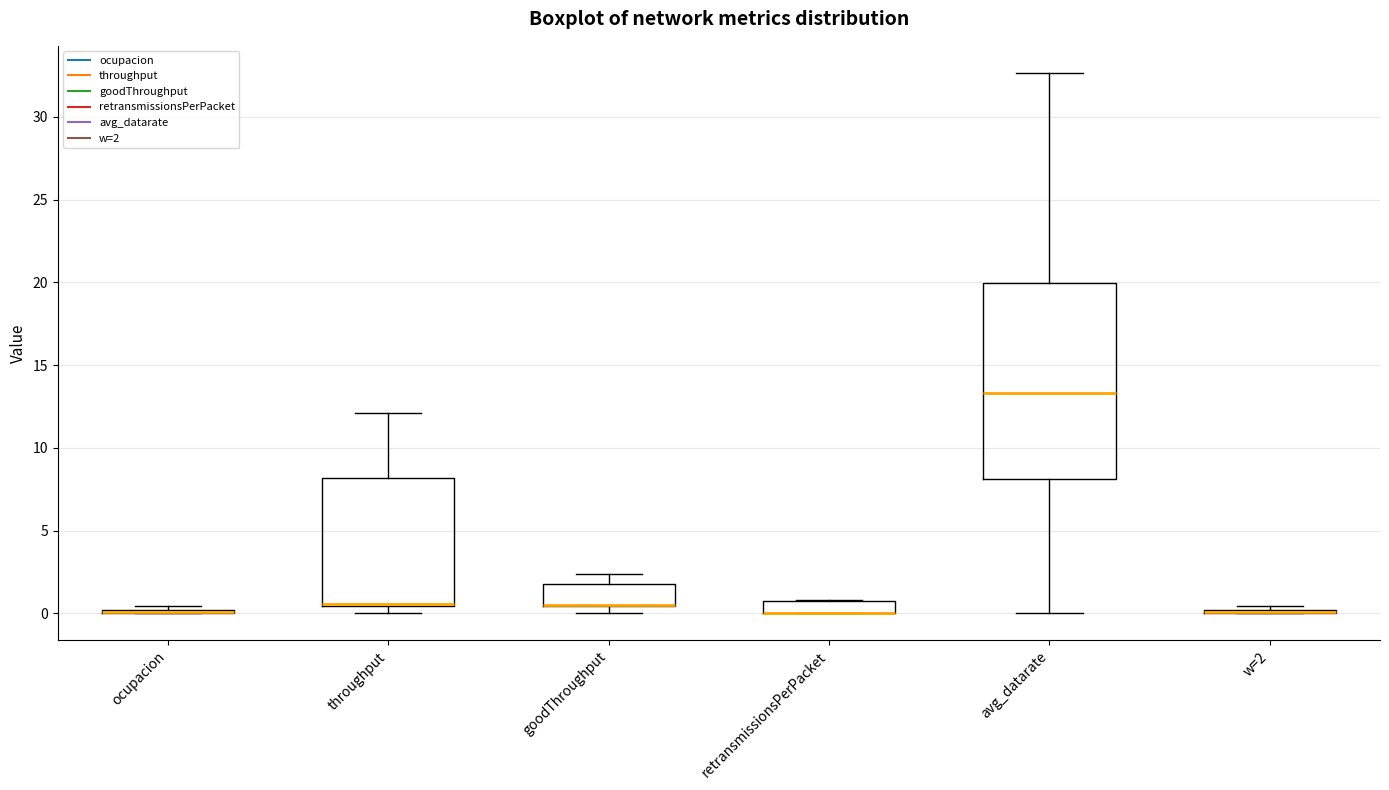

Where is the lower edge of the box for throughput on the y-axis? The values are not printed on the chart, so give them approximately, as read against the axis.

0.5